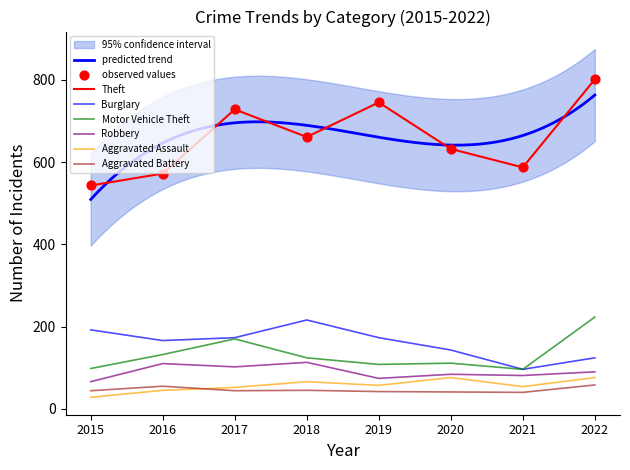

What are all the series names shown in the legend?

Theft, Burglary, Motor Vehicle Theft, Robbery, Aggravated Assault, Aggravated Battery